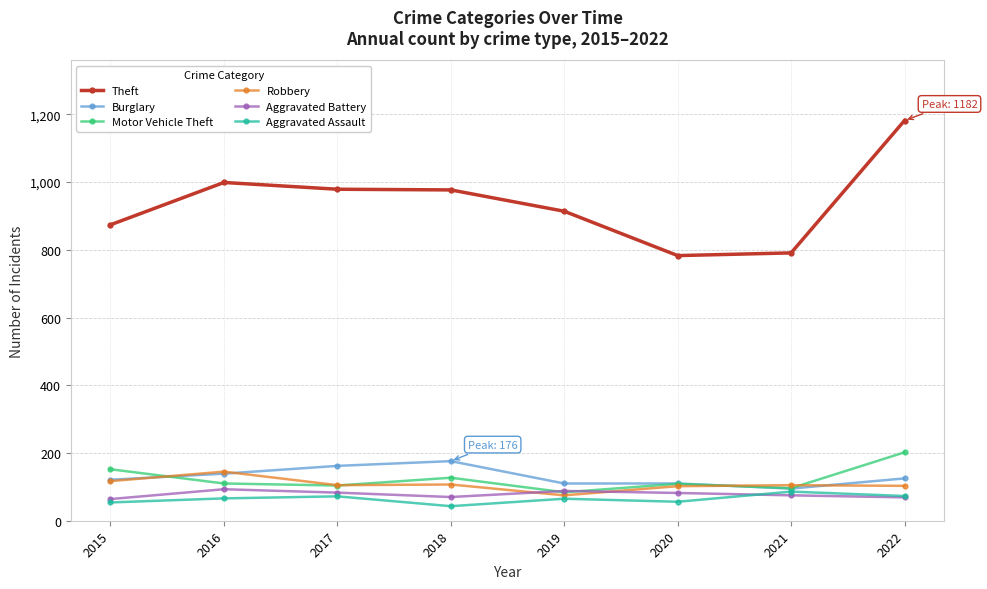

What is the spread (max minus min) of values at 2018?

934